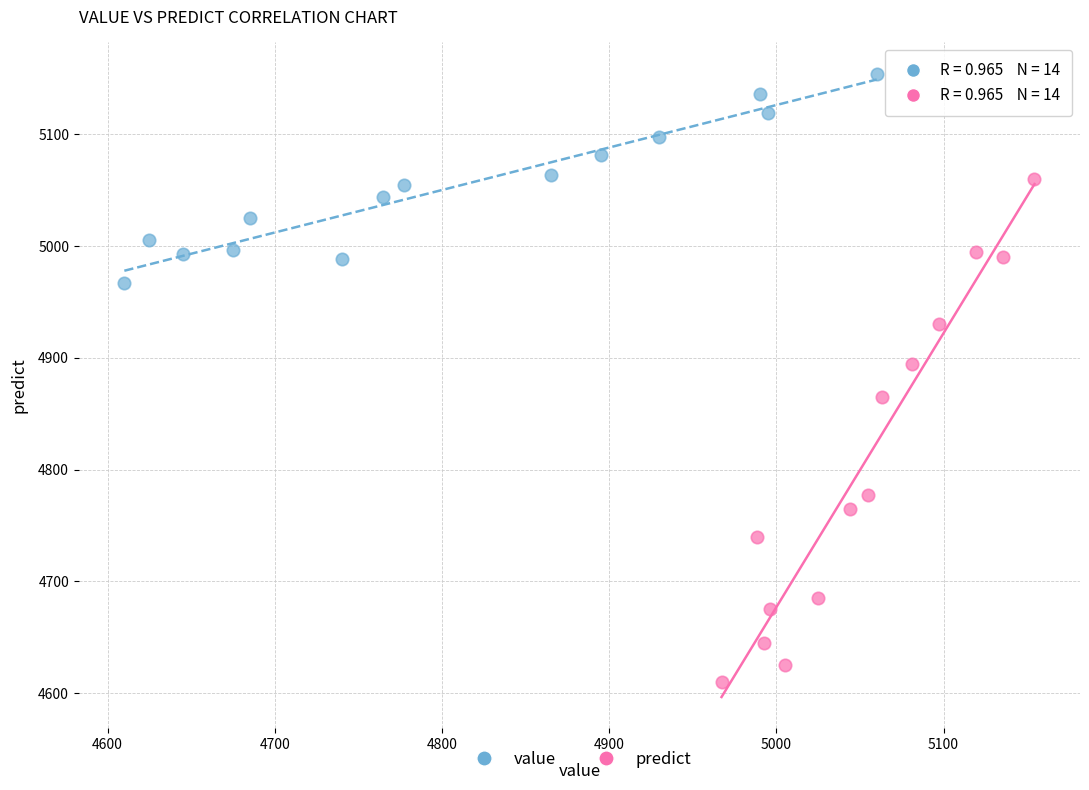

Which series reaches the minimum Y coordinate?

predict